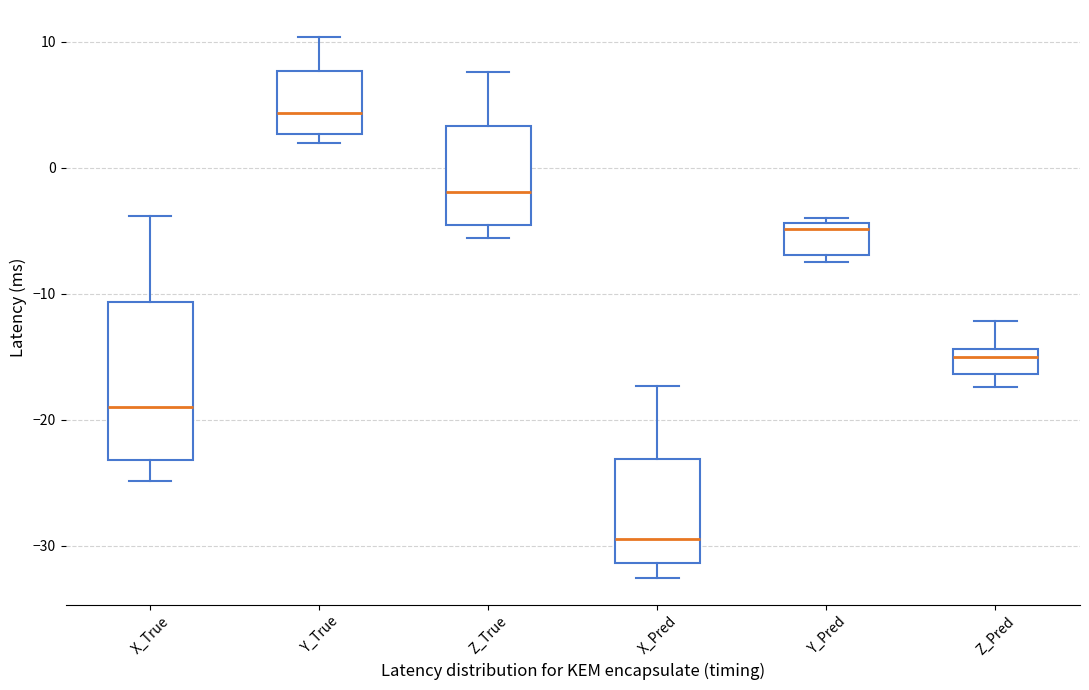

Reading left to right, transcribe this box plot: for each box, give where its median line is, the range the box spans, and where its two whiskers end, as read against the y-axis. The values are not printed on the chart, so give them approximately, as read against the axis.

X_True: median -19, box -23 to -11, whiskers -25 to -4
Y_True: median 4, box 3 to 8, whiskers 2 to 10
Z_True: median -2, box -5 to 3, whiskers -6 to 8
X_Pred: median -29, box -31 to -23, whiskers -33 to -17
Y_Pred: median -5, box -7 to -4, whiskers -7 (just below the box's lower edge) to -4 (just above the box's upper edge)
Z_Pred: median -15, box -16 to -14, whiskers -17 to -12